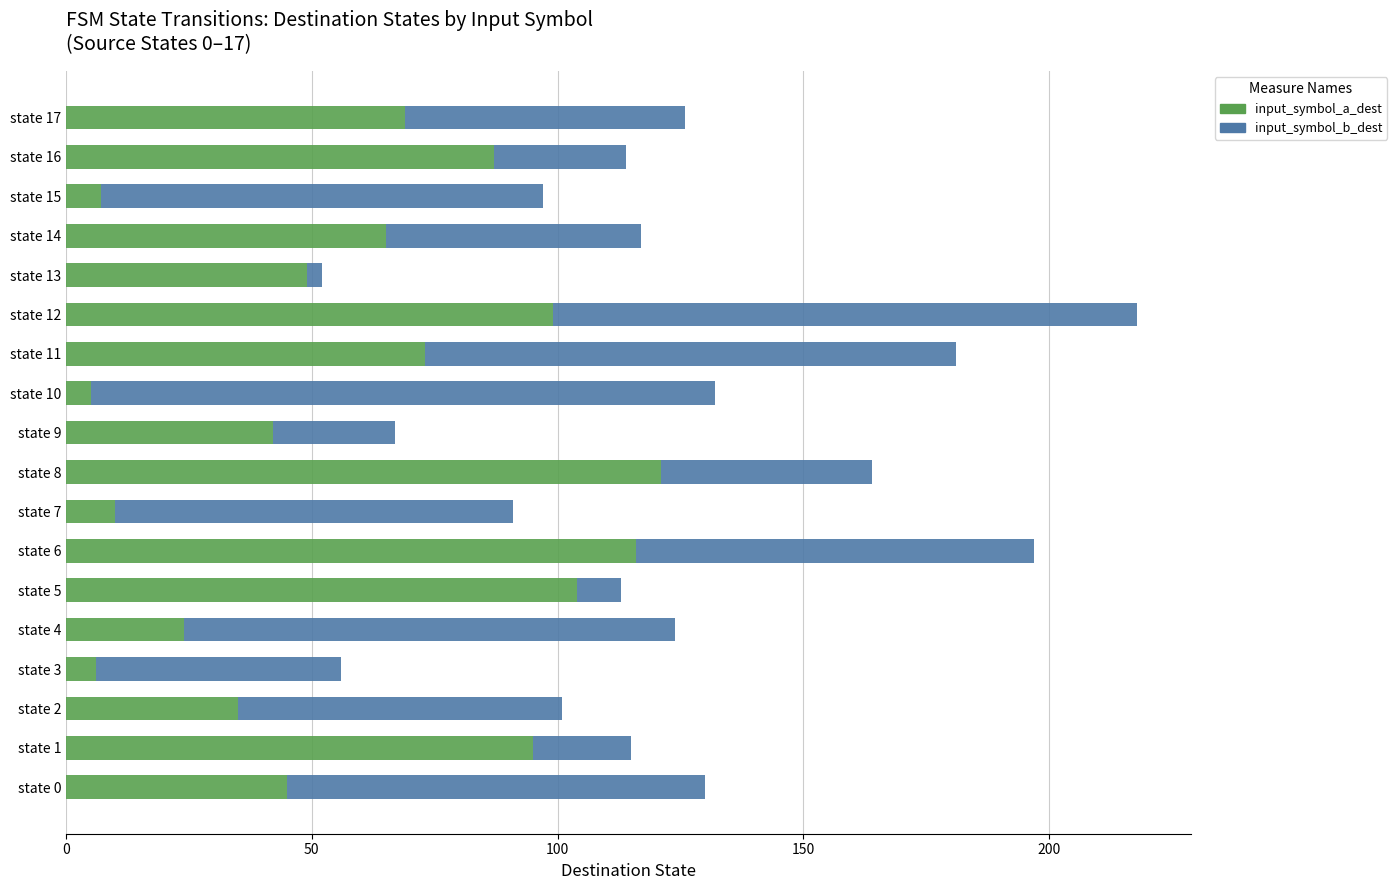

What is the highest value of the input_symbol_a_dest series?

121